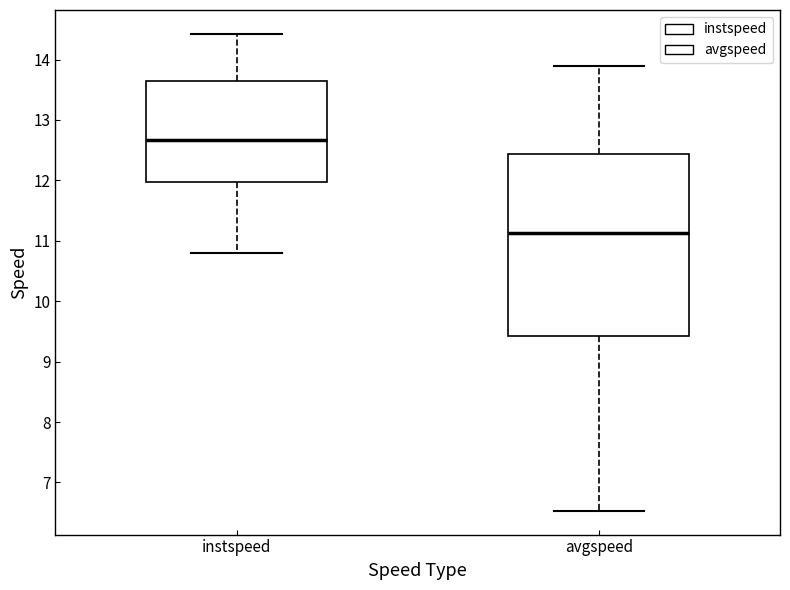

Reading left to right, read every box against the y-axis: the position of its median line, the range the box covers, and the ends of its whiskers. The values are not printed on the chart, so give them approximately, as read against the axis.

instspeed: median 12.7, box 12.0 to 13.6, whiskers 10.8 to 14.4
avgspeed: median 11.1, box 9.4 to 12.4, whiskers 6.5 to 13.9